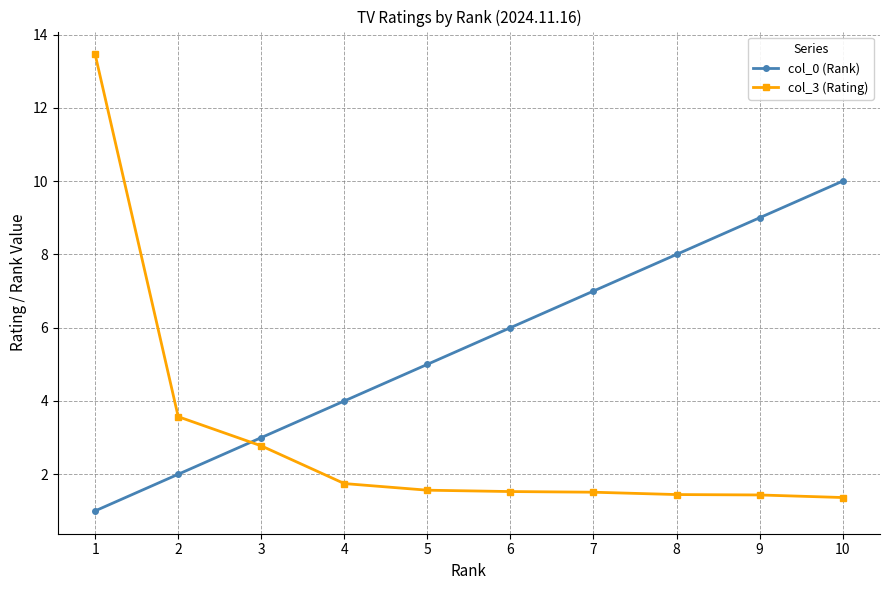

Which label corresponds to the largest value in the chart?

1